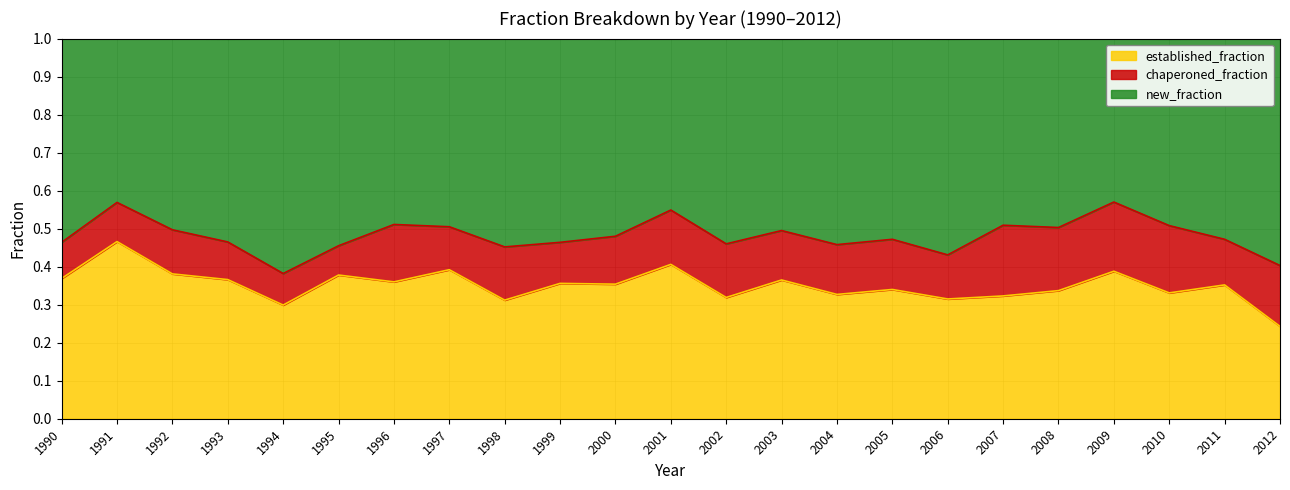

The value of established_fraction at 2002 is 0.6. True or false?

False